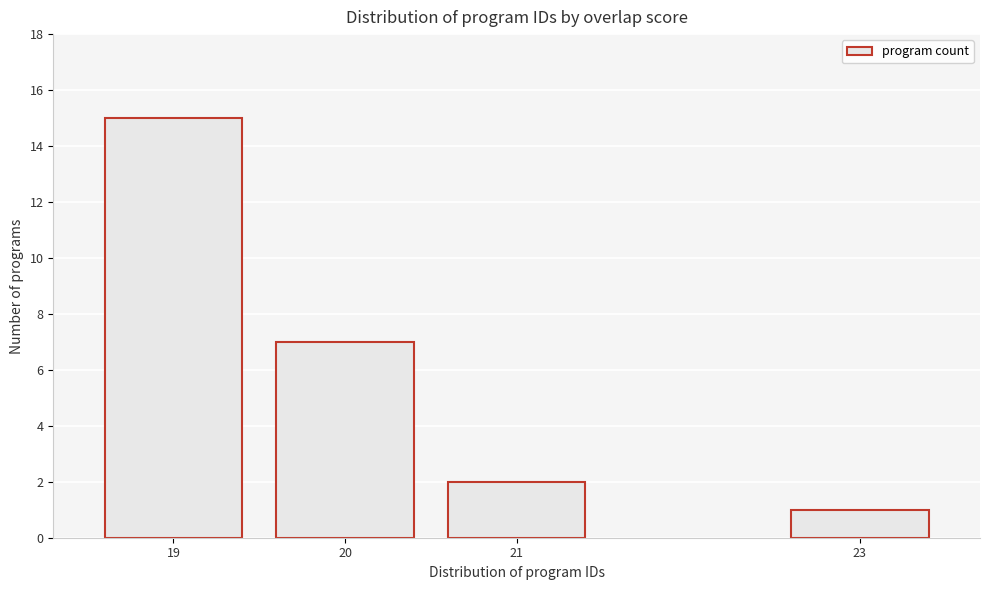

Reading left to right, transcribe all the data shown in this chart.

15	7	2	1